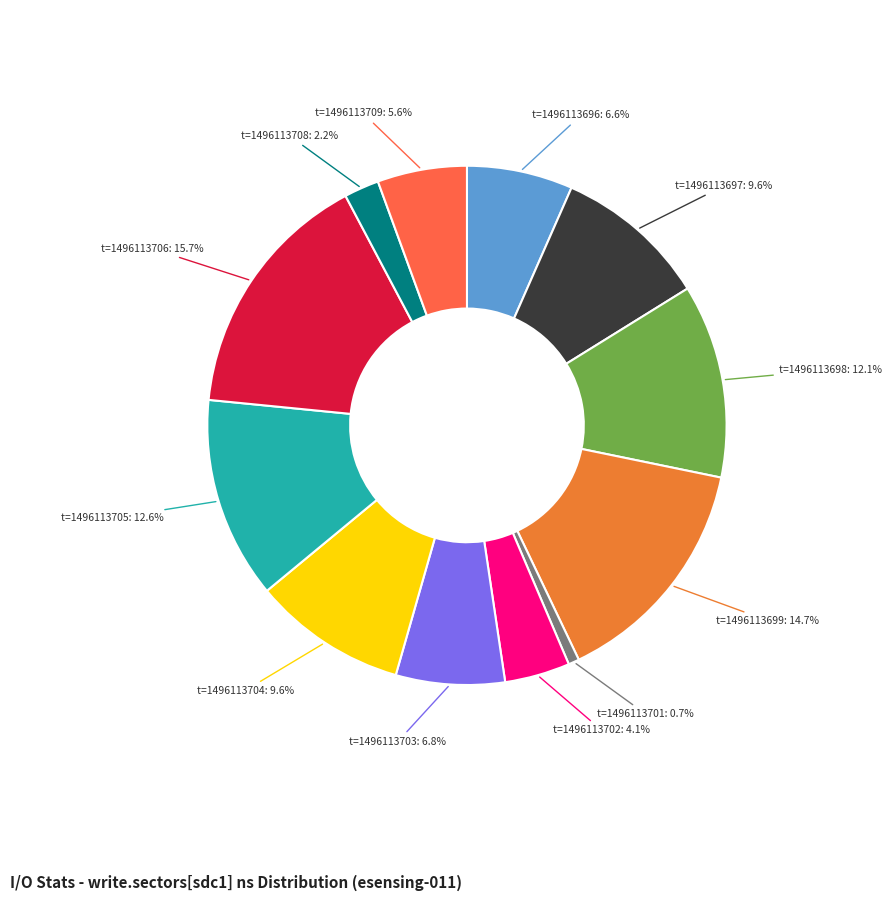

Which category has the smallest portion of the pie?

t=1496113701